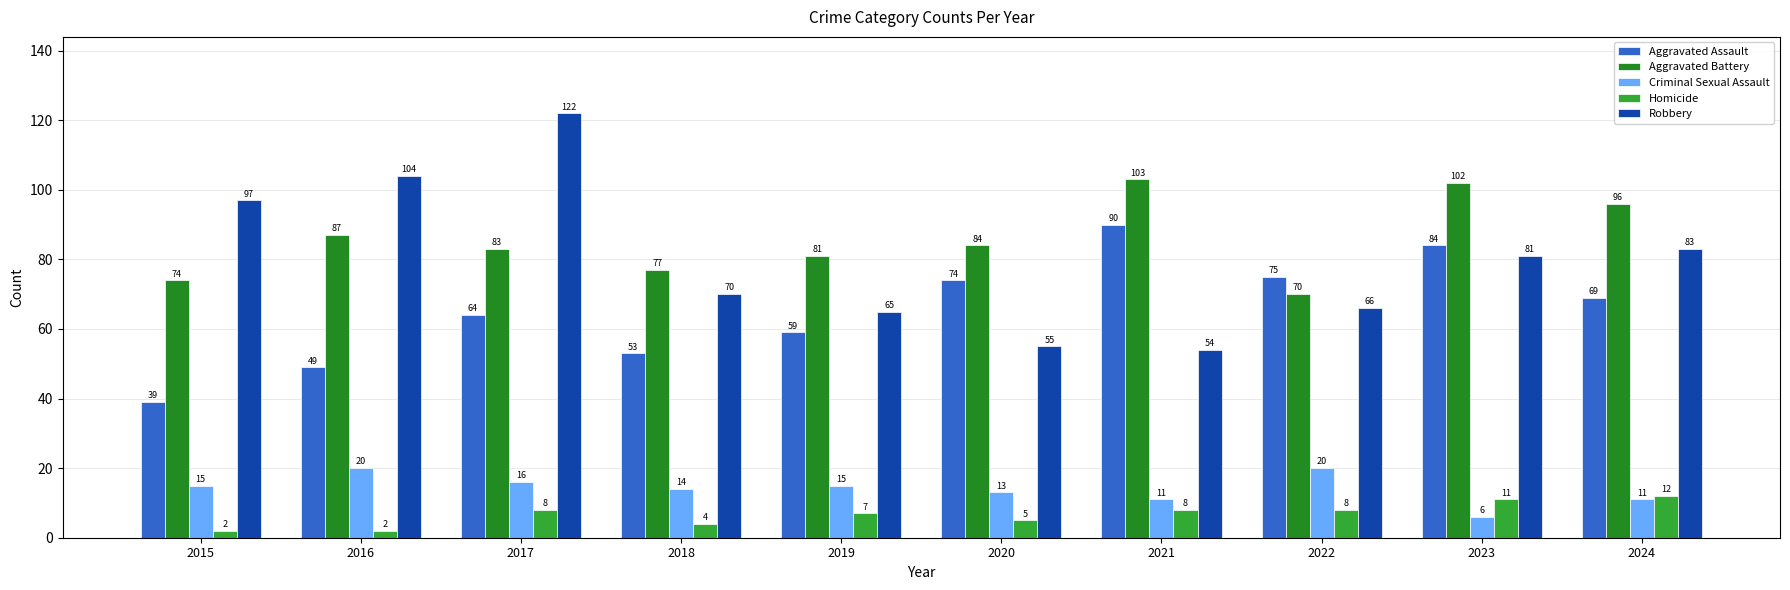

Which series has the largest range (max minus min)?

Robbery